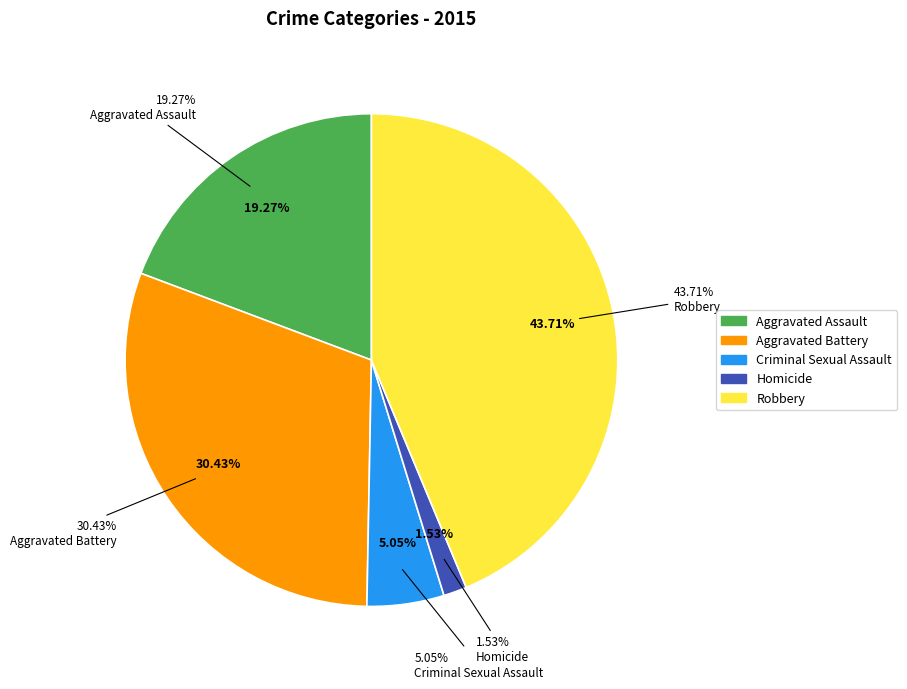

How many slices are in this pie chart?

5